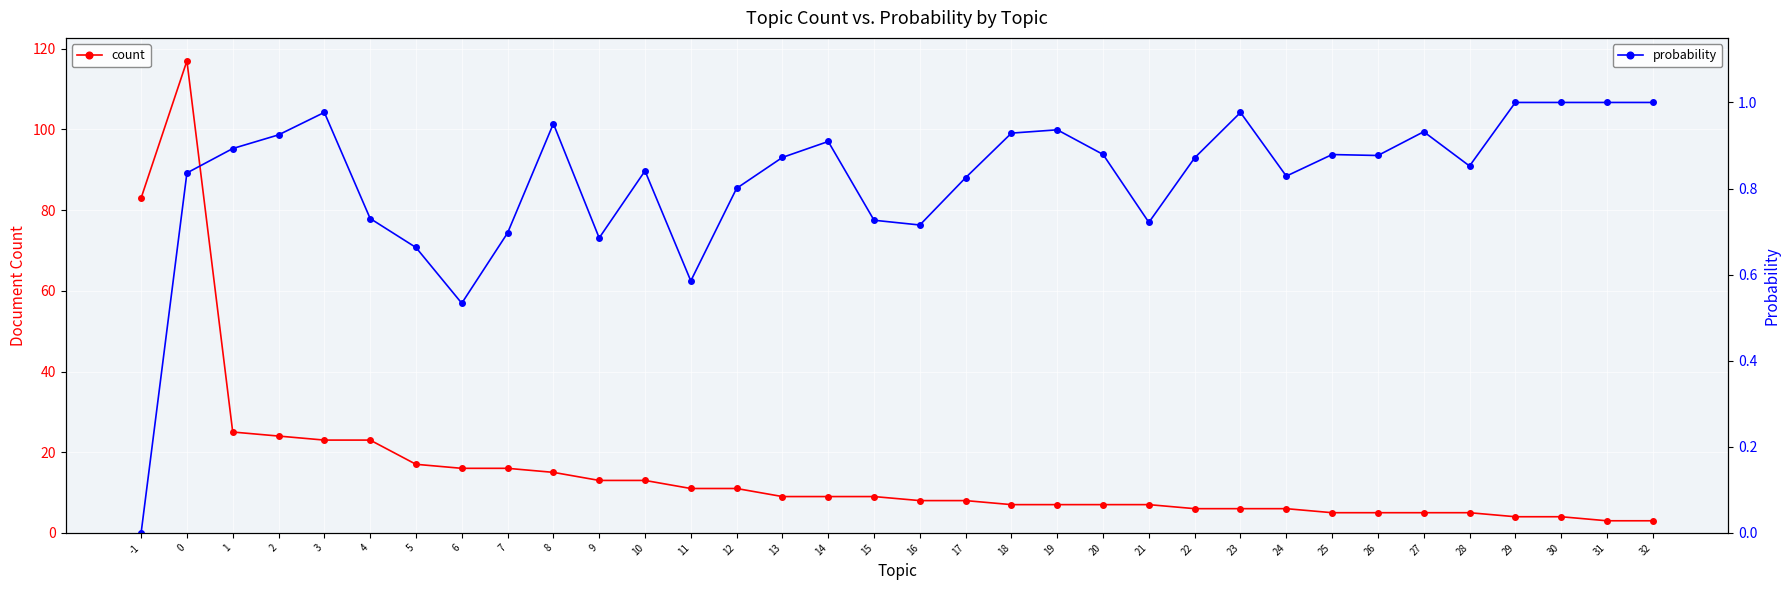

The count series shows 9.0 at 13. True or false?

True